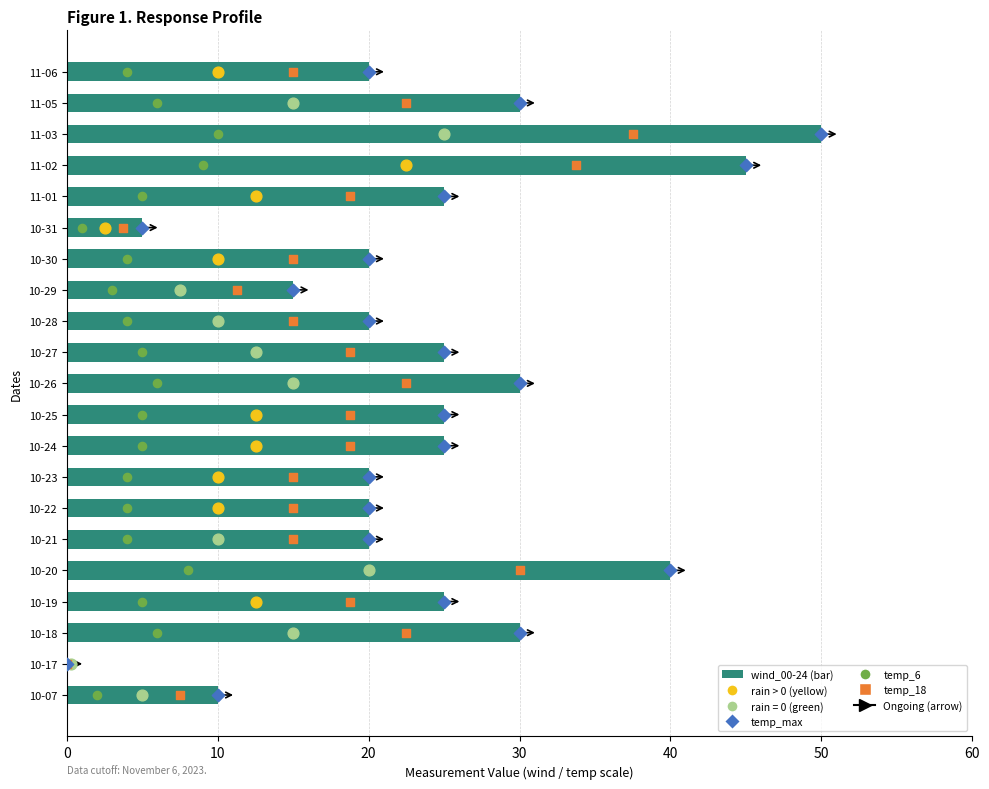

Is the value of temp_max marker at 20 greater than the value of wind_00-24 at 30?

No